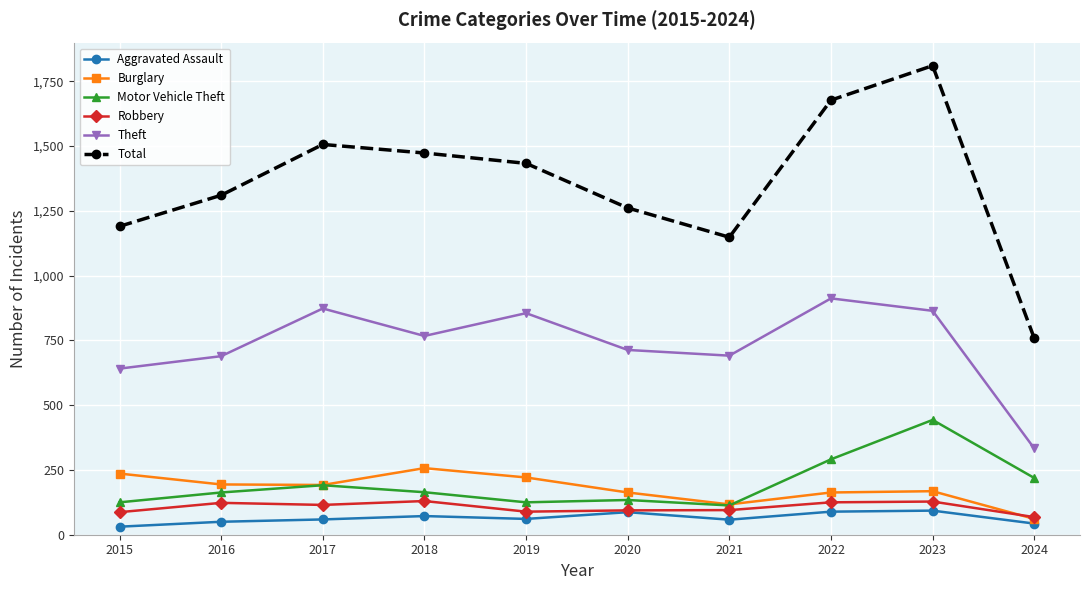

What is the smallest value displayed?

31